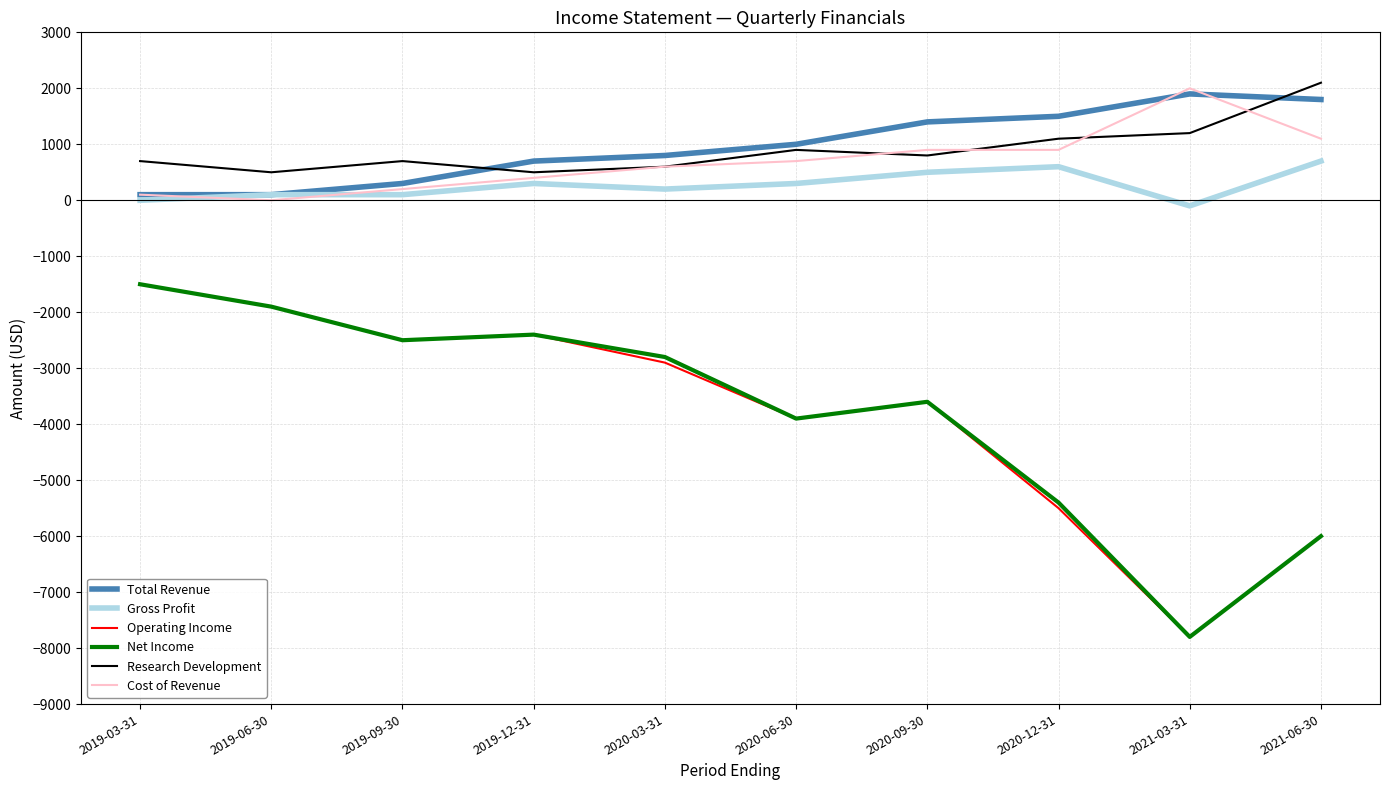

Which series changed the most between 2020-03-31 and 2021-03-31?

Net Income